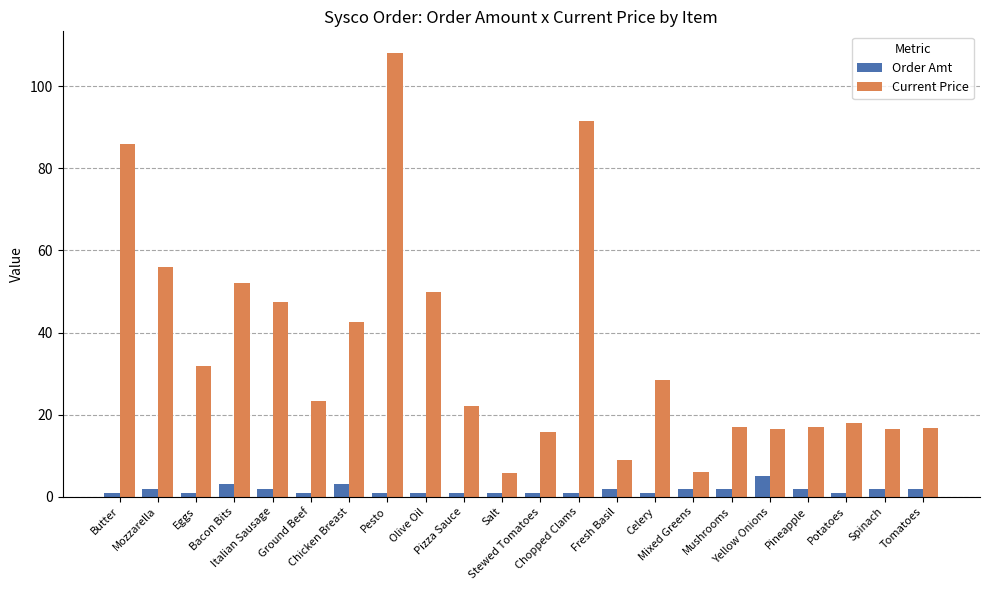

At which label does Order Amt reach its peak?

Yellow Onions